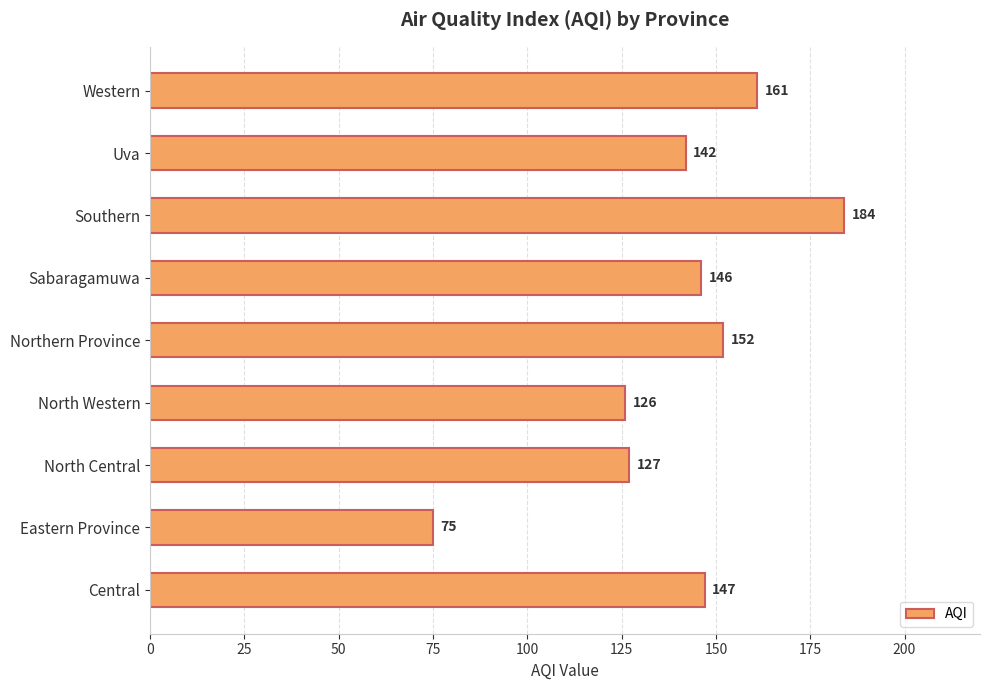

What is the change in value from North Central to Western?

+34